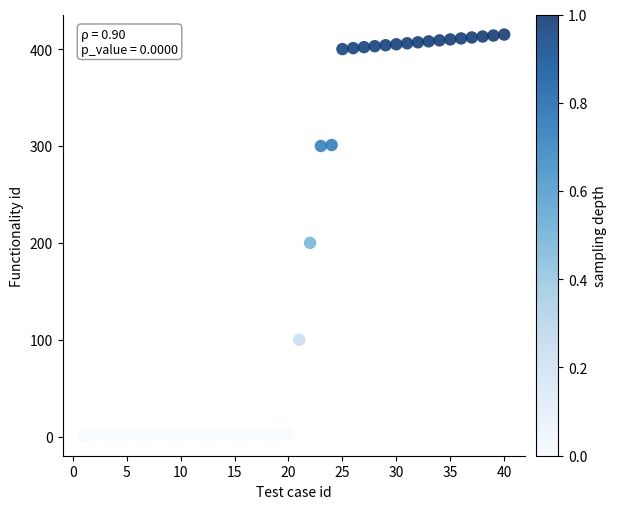

What Y value in the scatter plot is closest to 208?

200